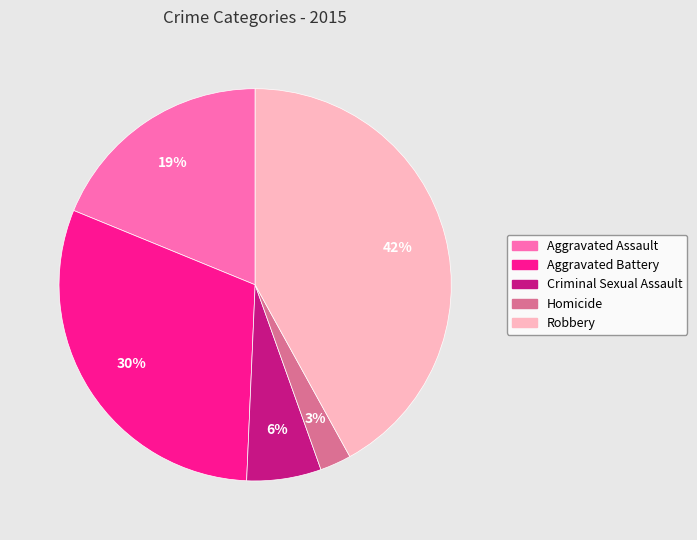

Is there any slice that represents more than half of the pie?

No